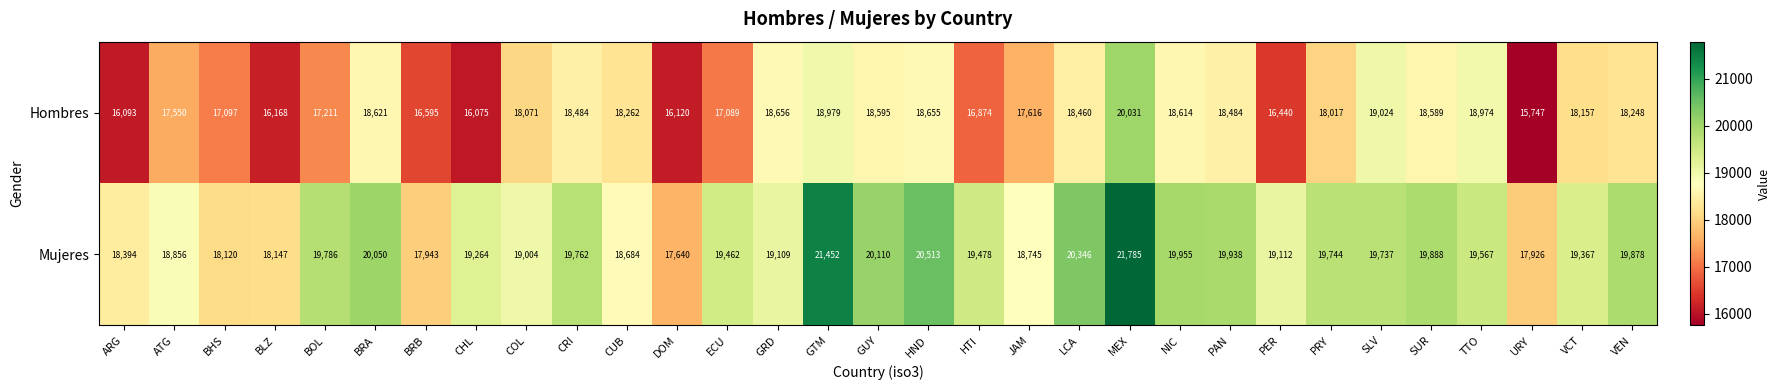

True or false: Hombres has a value of 16595 at BRB.

True